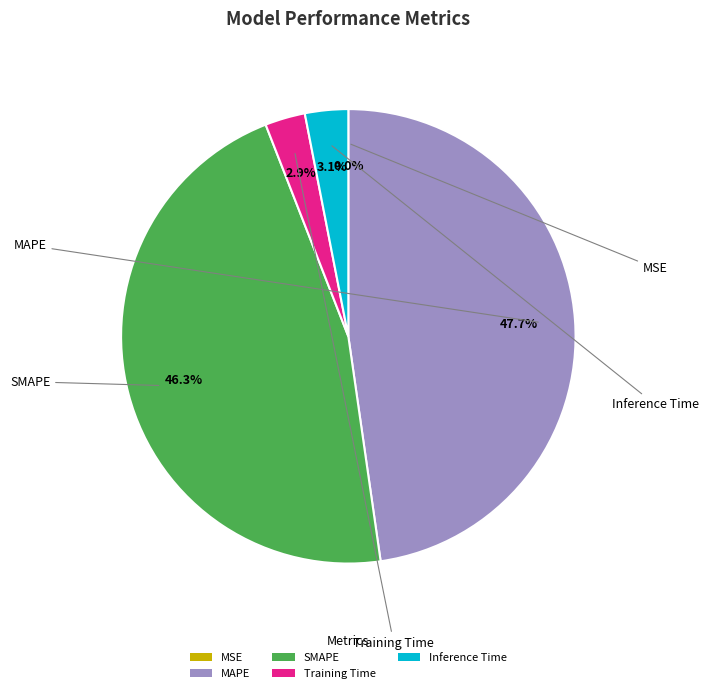

How much of the chart is everything except Inference Time?

96.9%